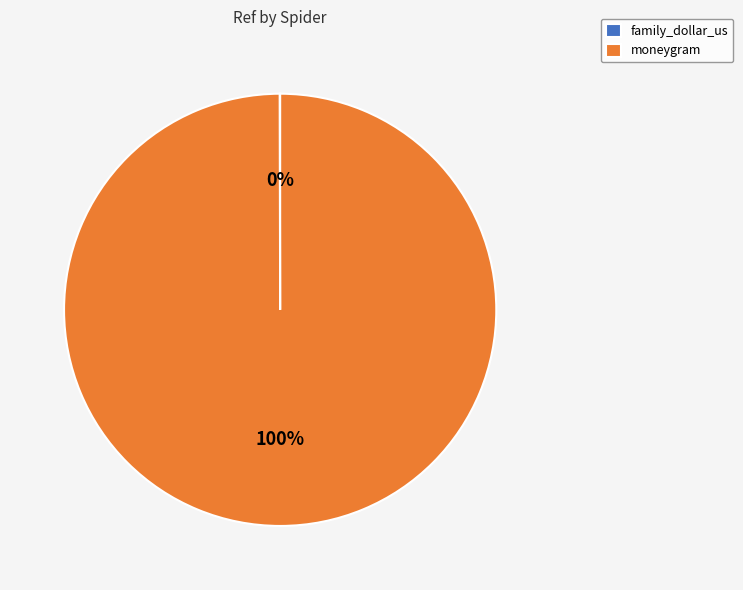

To the nearest percent, what is the average slice percentage?

50%